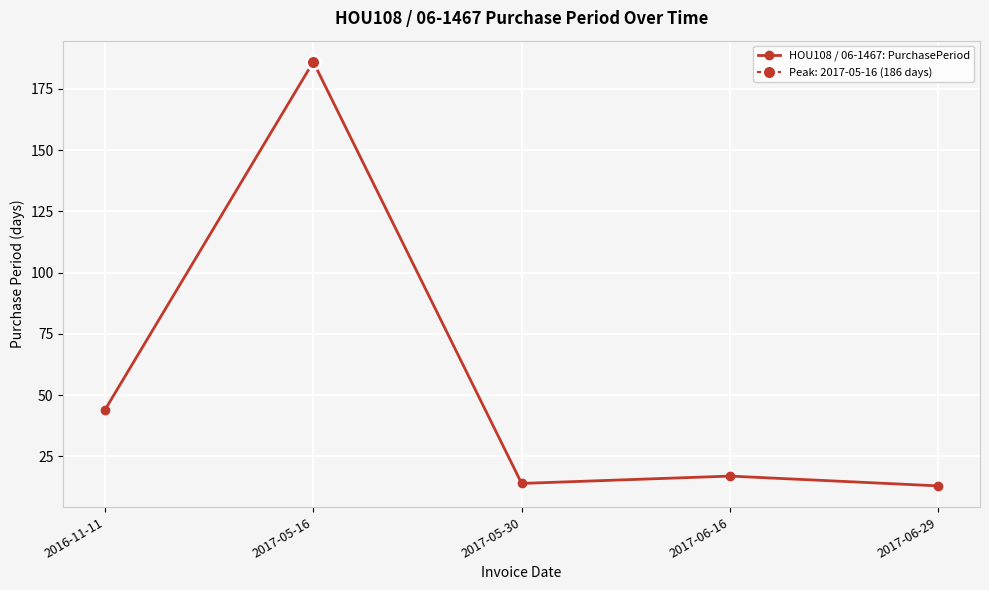

How many points are higher than both their immediate neighbors (excluding endpoints)?

2